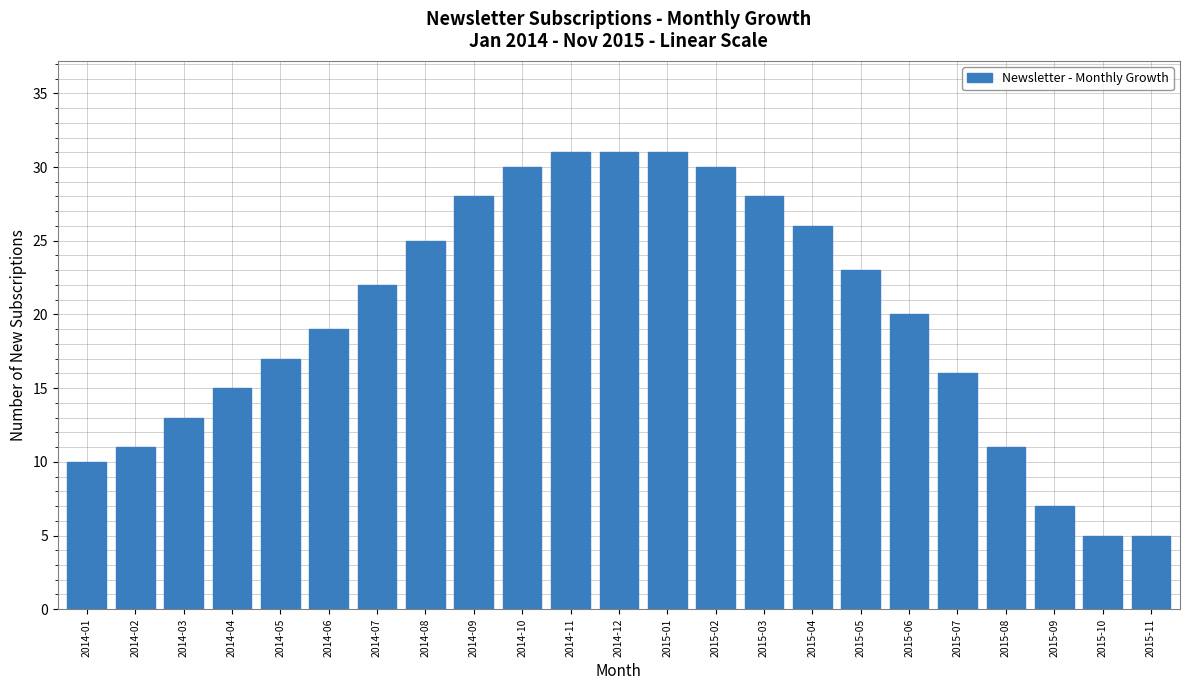

What is the value of the 21st bar from the left?

7